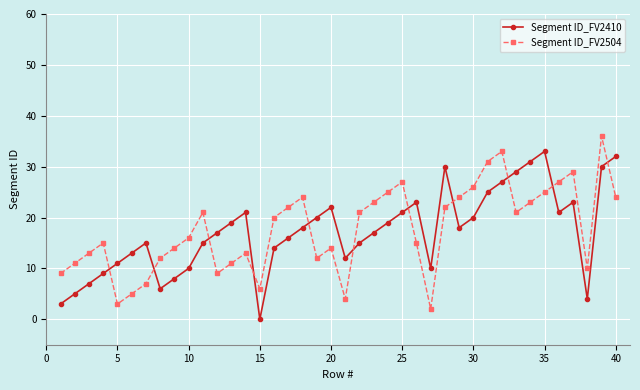

What is the average value of the Segment ID_FV2504 series?

18